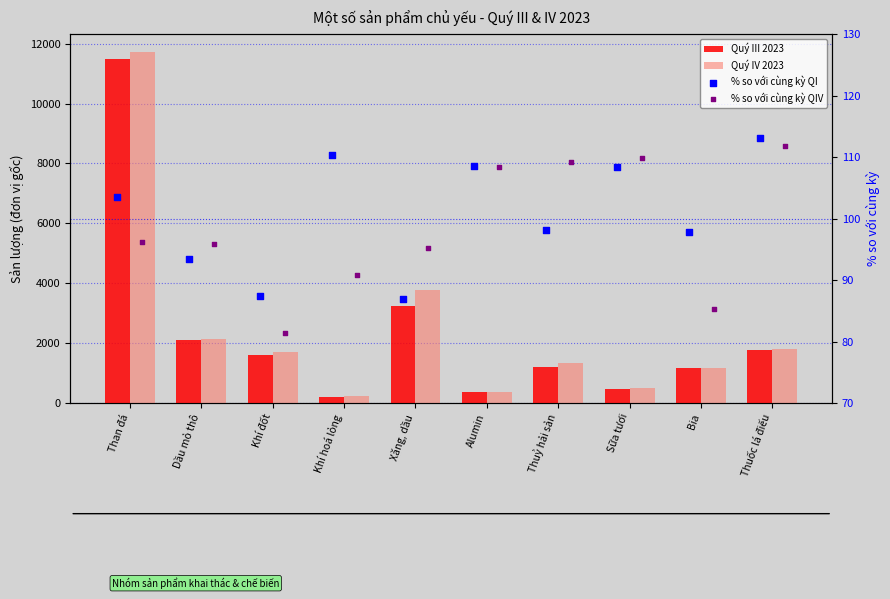

At which category is the sum across all series the highest?

Than đá